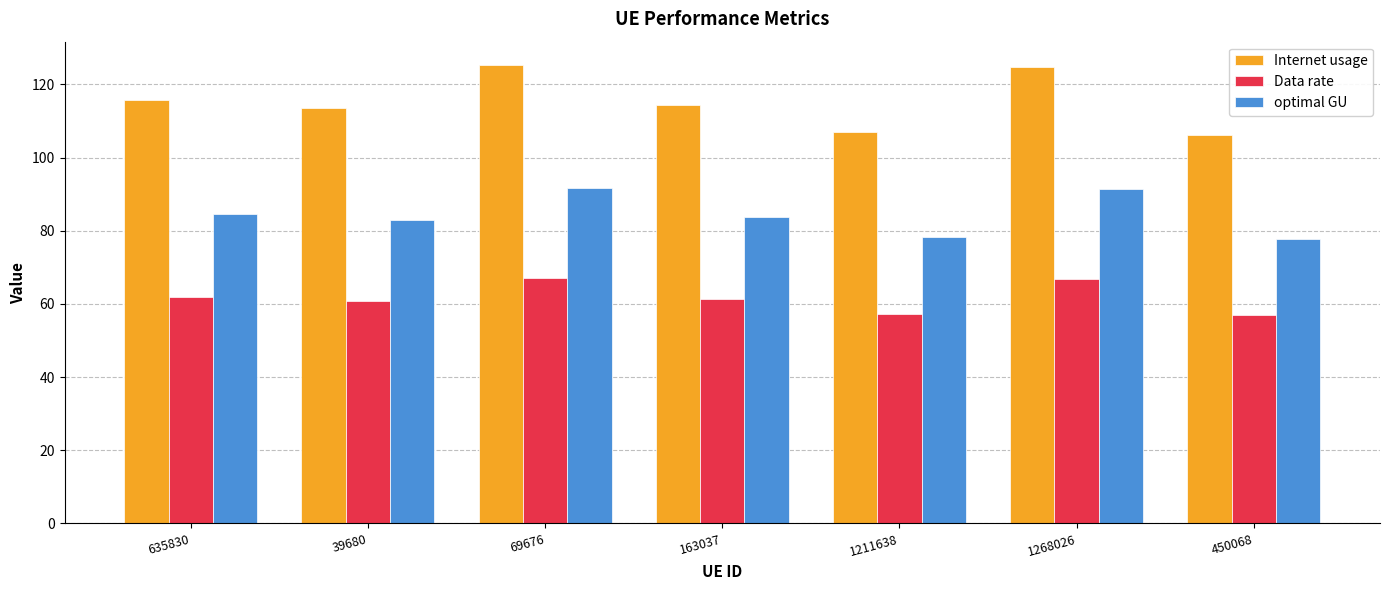

What is the difference between the highest and lowest values at 163037?

53.1